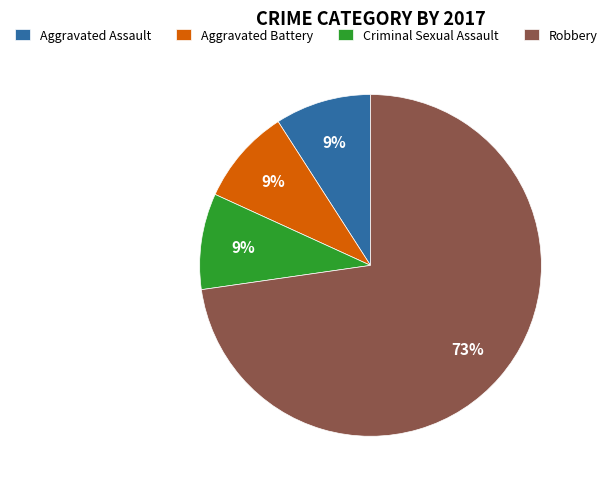

Does Aggravated Assault account for over 50% of the chart?

No